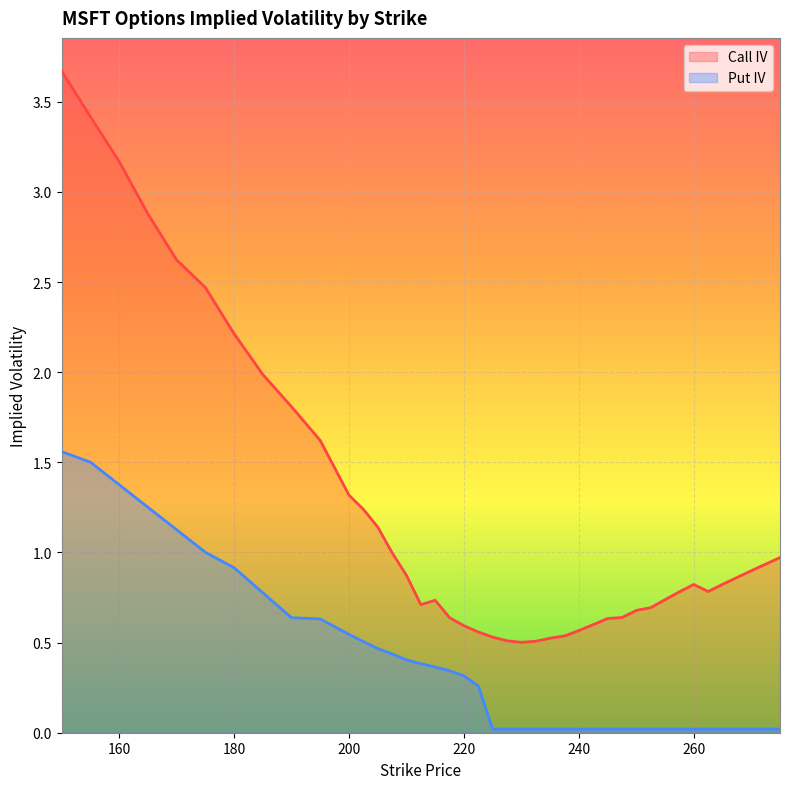

At which category is the sum across all series the highest?

150